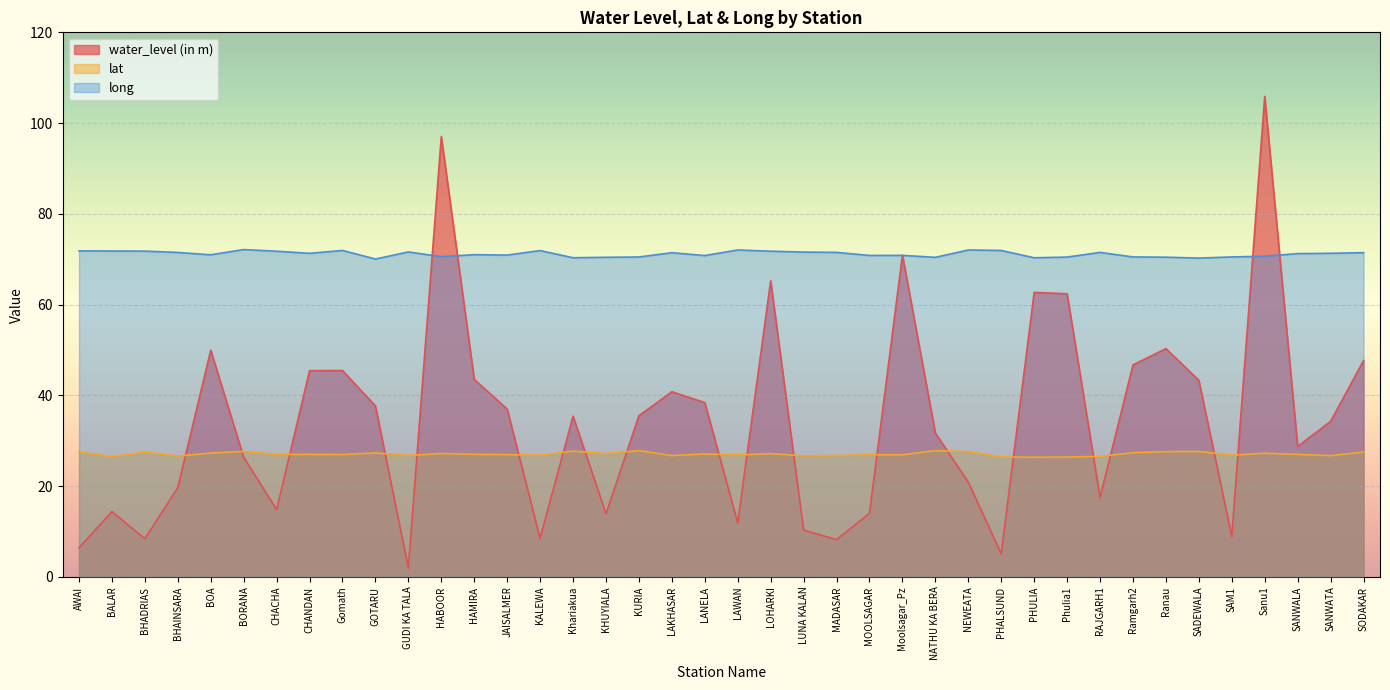

Where is the first local maximum for water_level (in m)?

BALAR